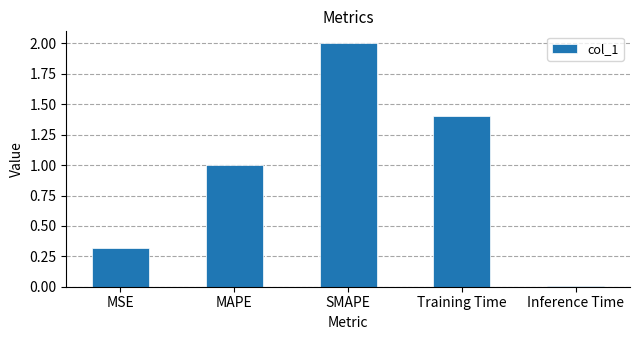

How many bars are there in total?

5